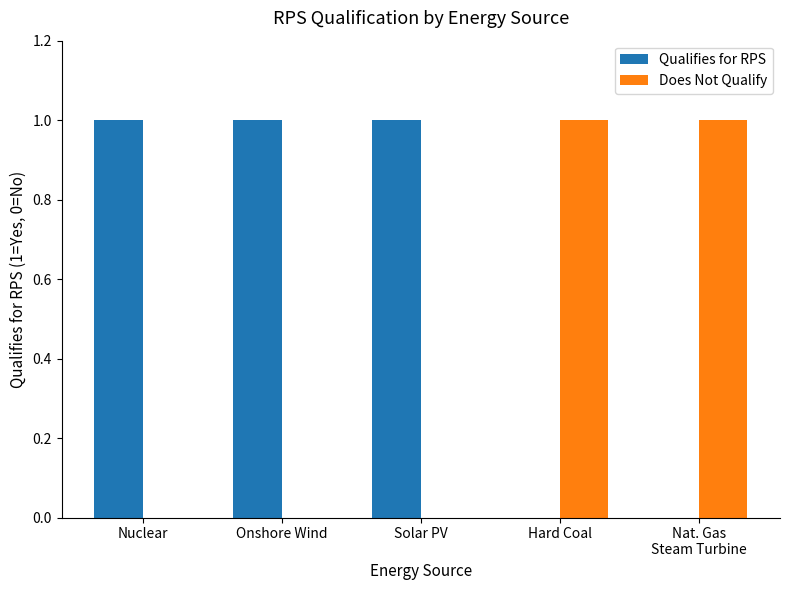

What is the sum of all Qualifies for RPS values?

3